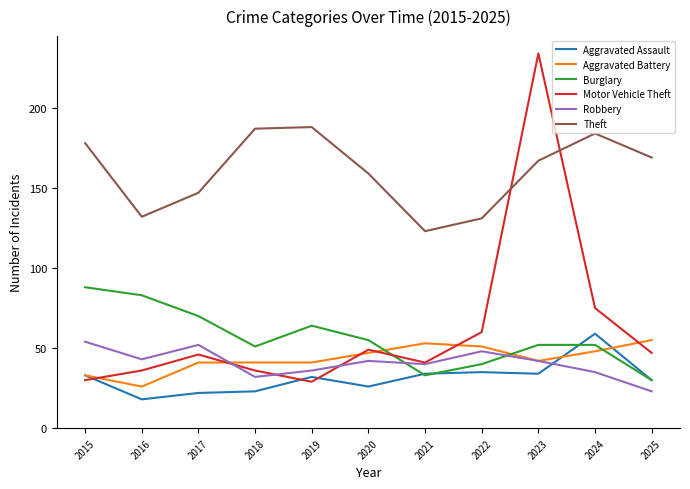

Between 2016 and 2024, which series saw the biggest shift?

Theft